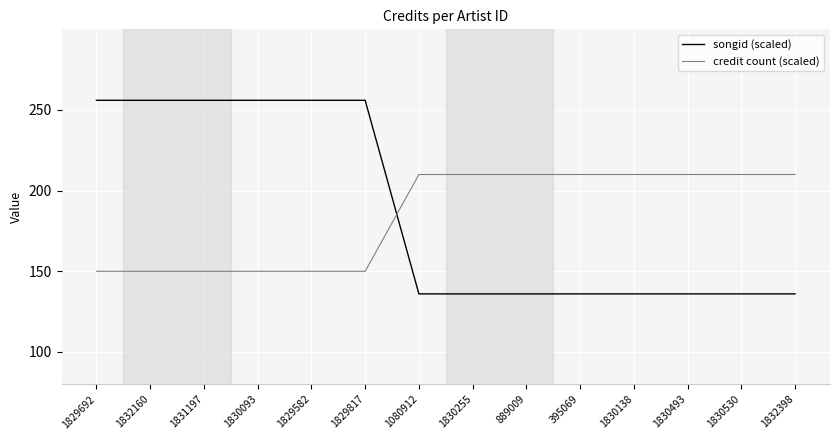

Rank the series by their maximum value, from highest to lowest.

songid (scaled), credit count (scaled)